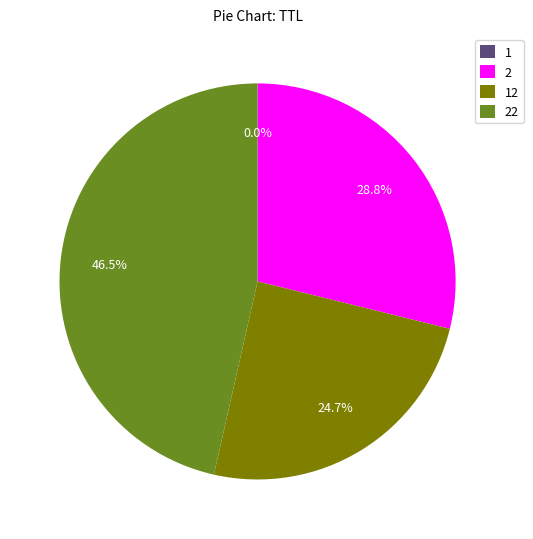

What portion of the pie excludes 22?

53.5%